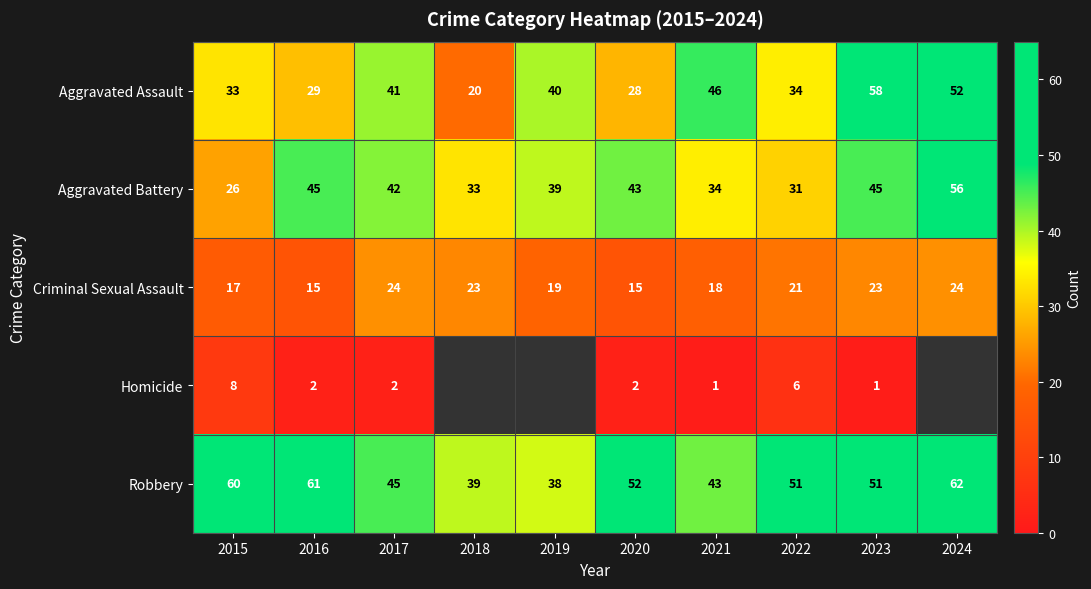

List the labels in order of Aggravated Assault value, largest first.

2023, 2024, 2021, 2017, 2019, 2022, 2015, 2016, 2020, 2018